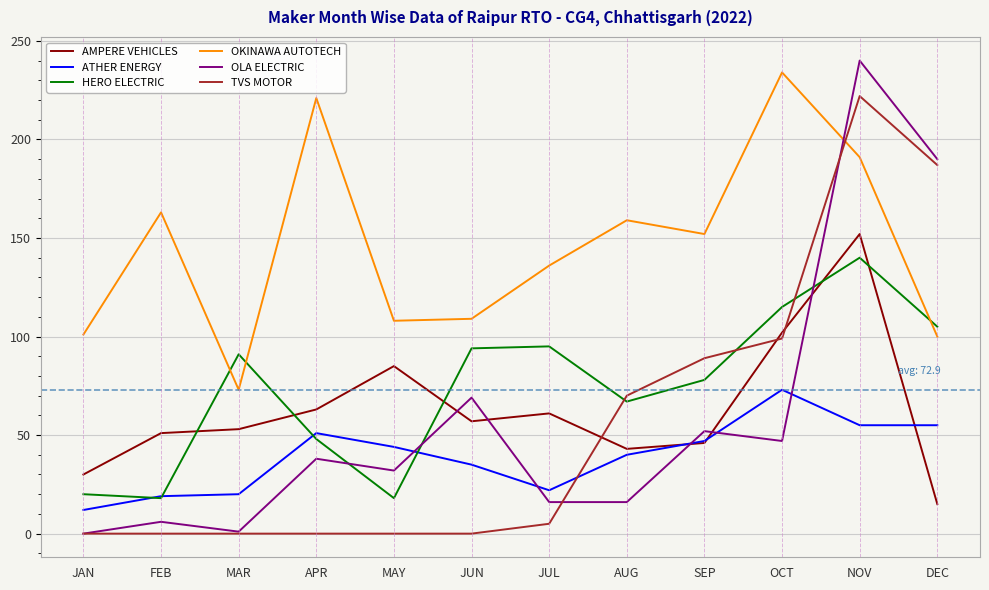

List the series in order of their peak value, highest first.

OLA ELECTRIC, OKINAWA AUTOTECH, TVS MOTOR, AMPERE VEHICLES, HERO ELECTRIC, ATHER ENERGY